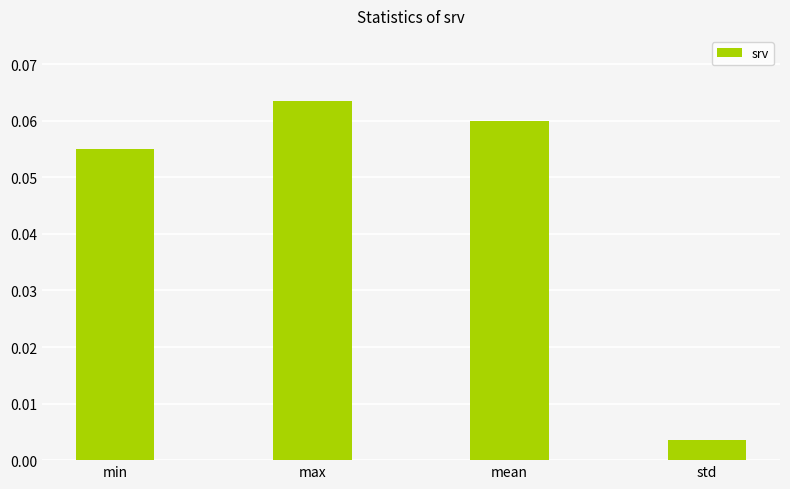

Rank the categories by value from lowest to highest.

std, min, mean, max